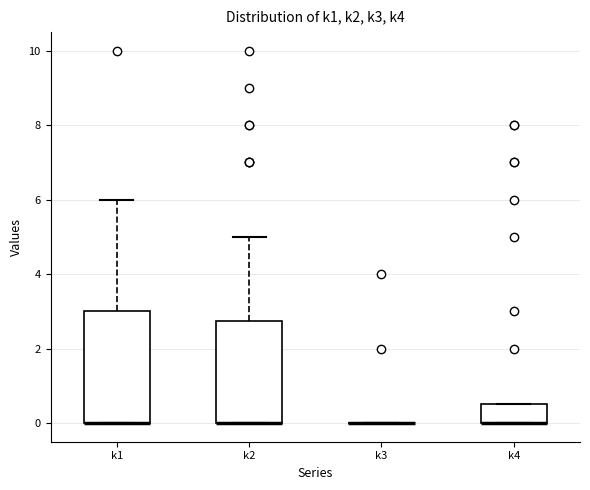

Reading left to right, read every box against the y-axis: the position of its median line, the range the box covers, and the ends of its whiskers. The values are not printed on the chart, so give them approximately, as read against the axis.

k1: median 0.0 (drawn on the box's lower edge), box 0.0 to 3.0, whiskers 0.0 to 6.0
k2: median 0.0 (drawn on the box's lower edge), box 0.0 to 2.8, whiskers 0.0 to 5.0
k3: box collapsed to a line at 0.0, whiskers 0.0 to 0.0
k4: median 0.0 (drawn on the box's lower edge), box 0.0 to 0.6, whiskers 0.0 to 0.6